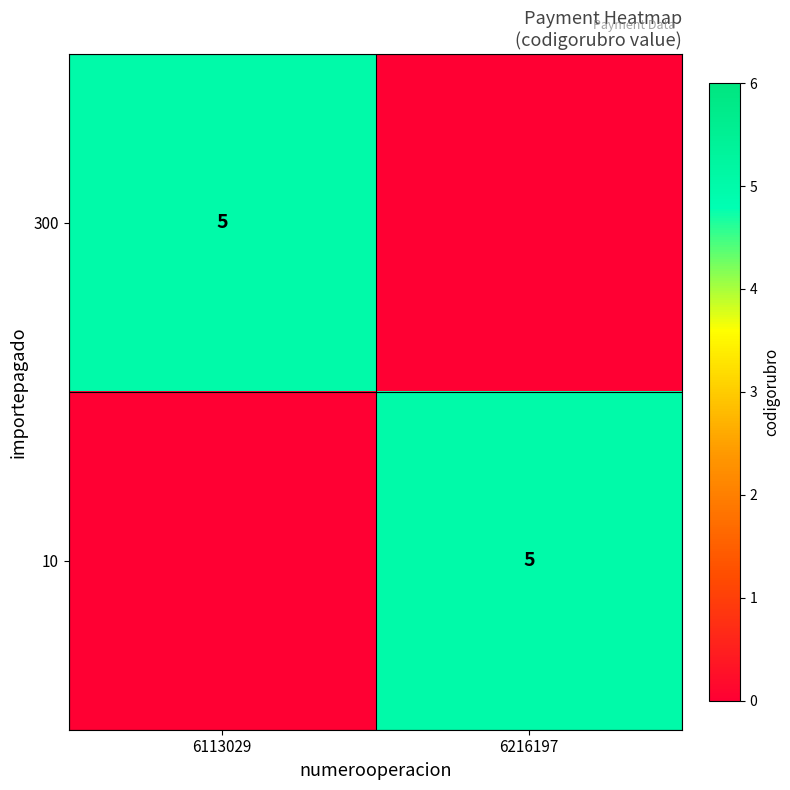

The 10 series shows 2 at 6216197. True or false?

False